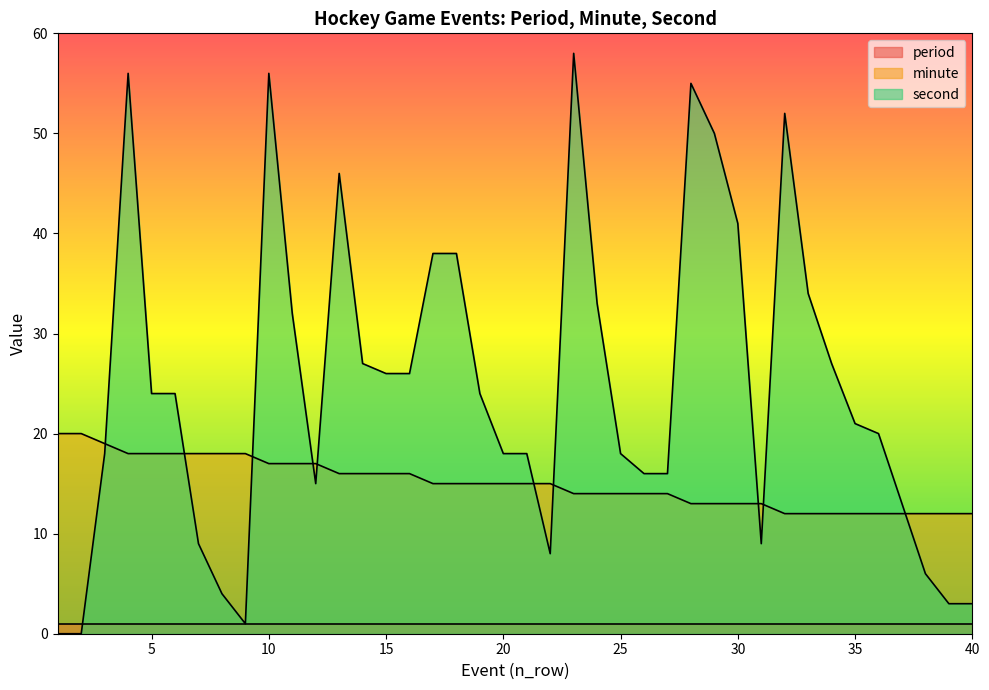

What is the difference between the second highest and second lowest values in the minute series?

8